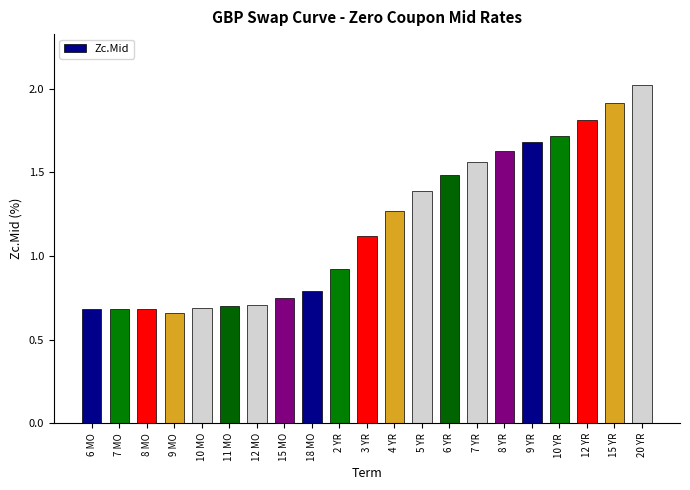

What is the average value?

1.2